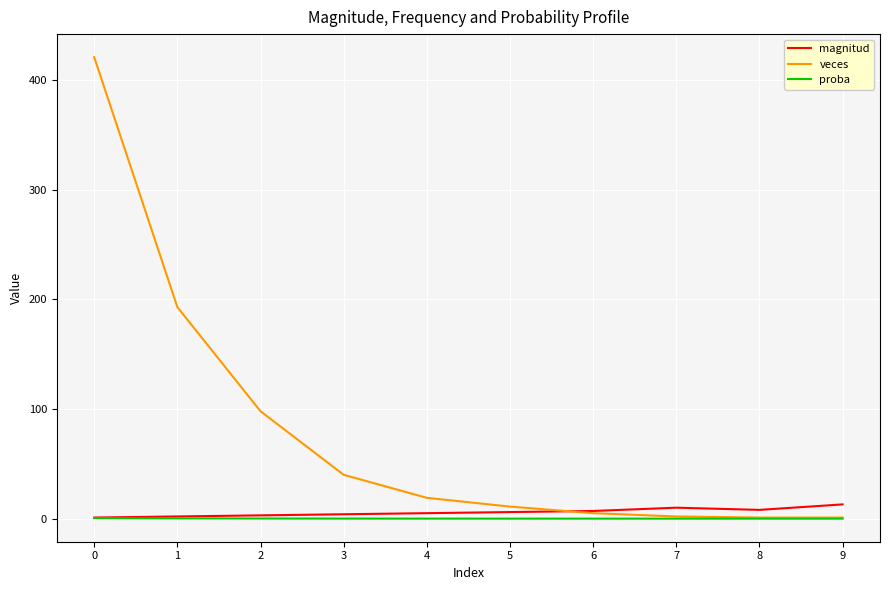

Is the value of veces at 1 greater than the value of magnitud at 5?

Yes